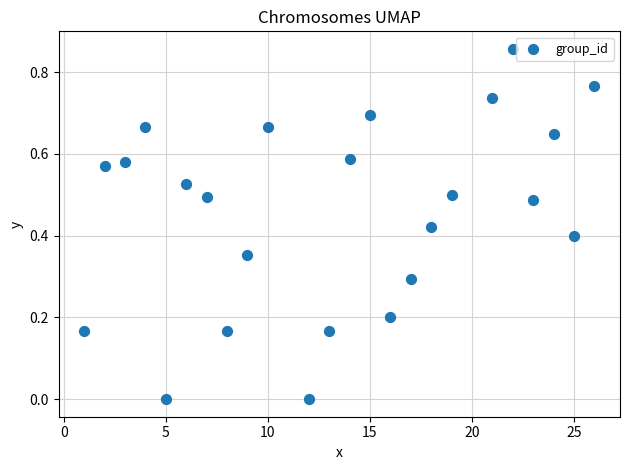

What is the range of X values (max minus min)?

25.0